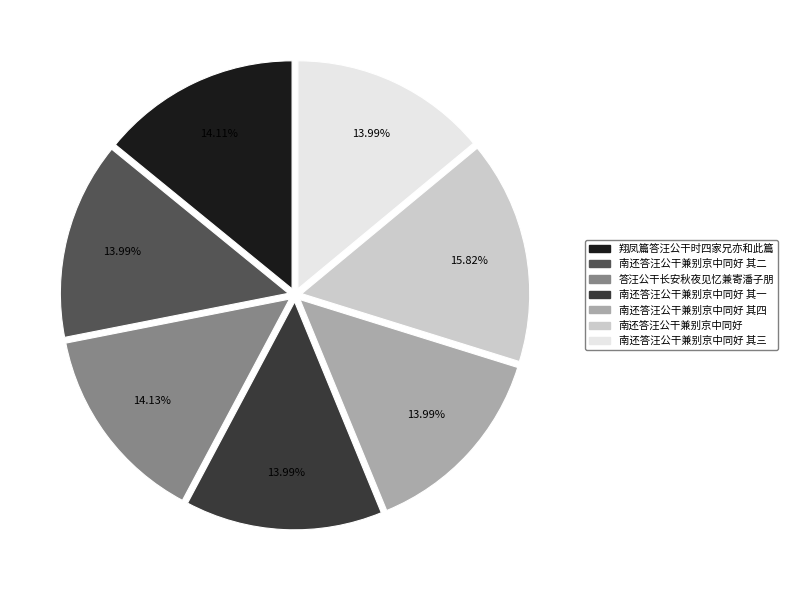

Which has a higher value, 南还答汪公干兼别京中同好 or 南还答汪公干兼别京中同好 其二?

南还答汪公干兼别京中同好